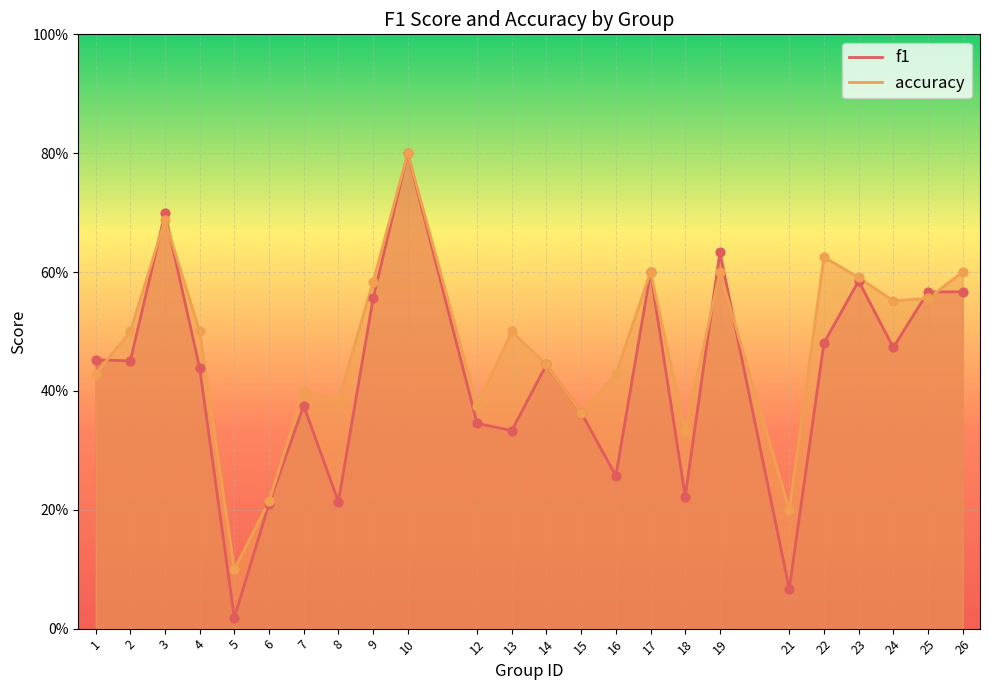

What is the total value across all series at 6?

0.4